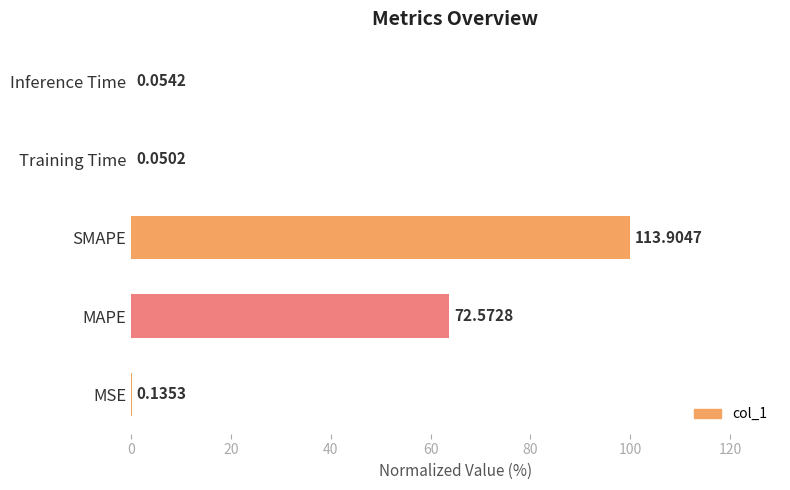

Are the bars horizontal?

Yes